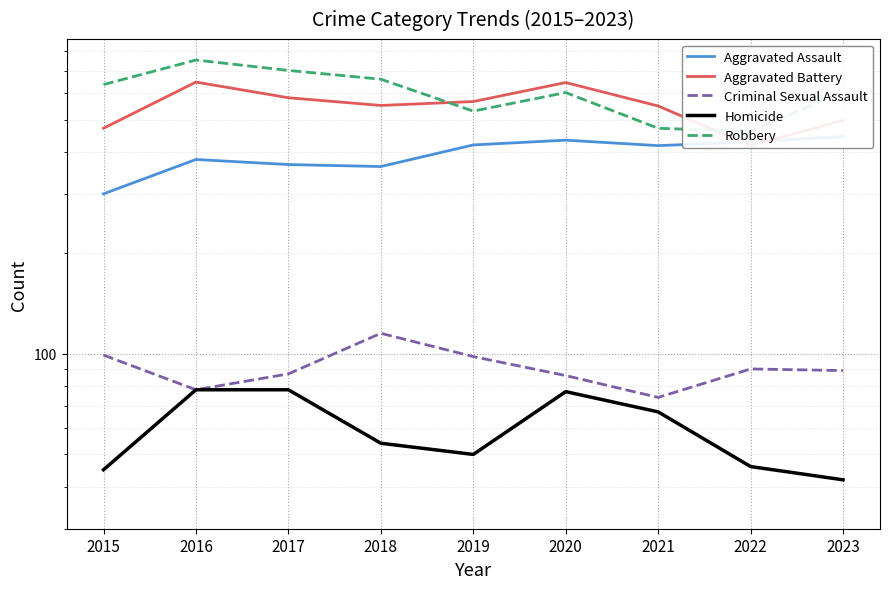

Which series has the widest spread of values?

Robbery